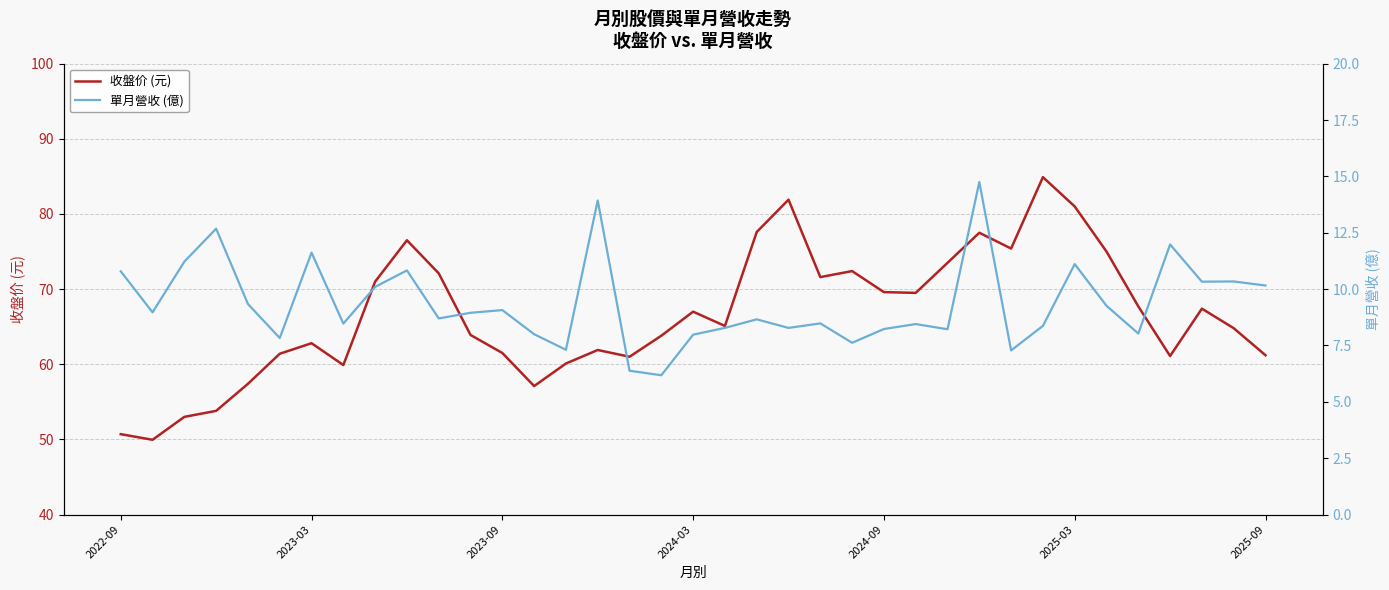

The value of 收盤价 (元) at 2024-09 is 38.5. True or false?

False